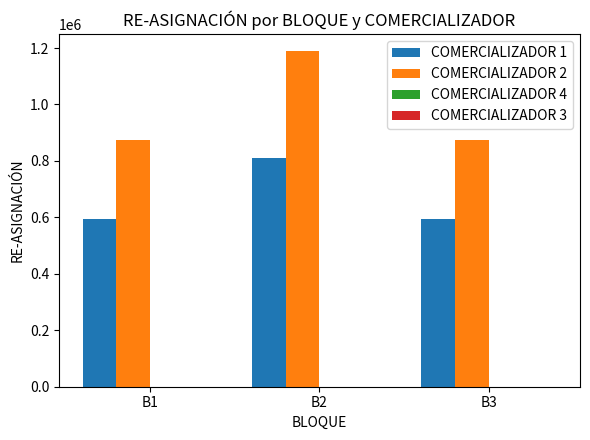

At how many categories does at least one series exceed 651706?

3